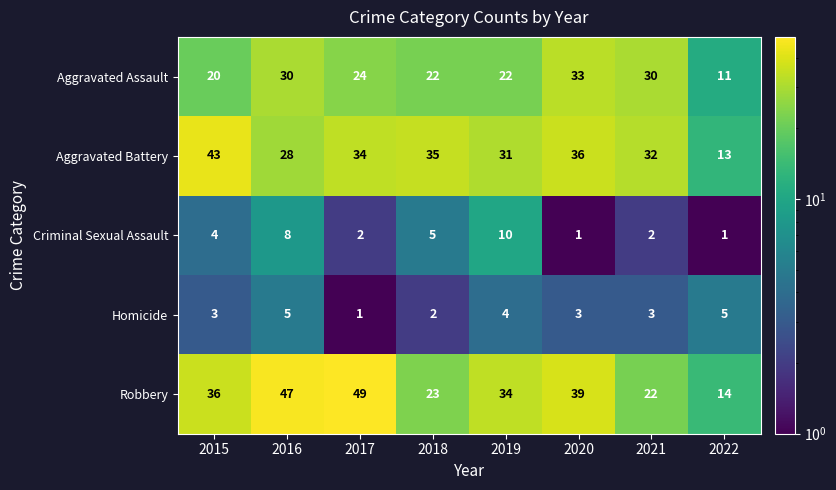

True or false: Criminal Sexual Assault has a value of 8 at 2016.

True